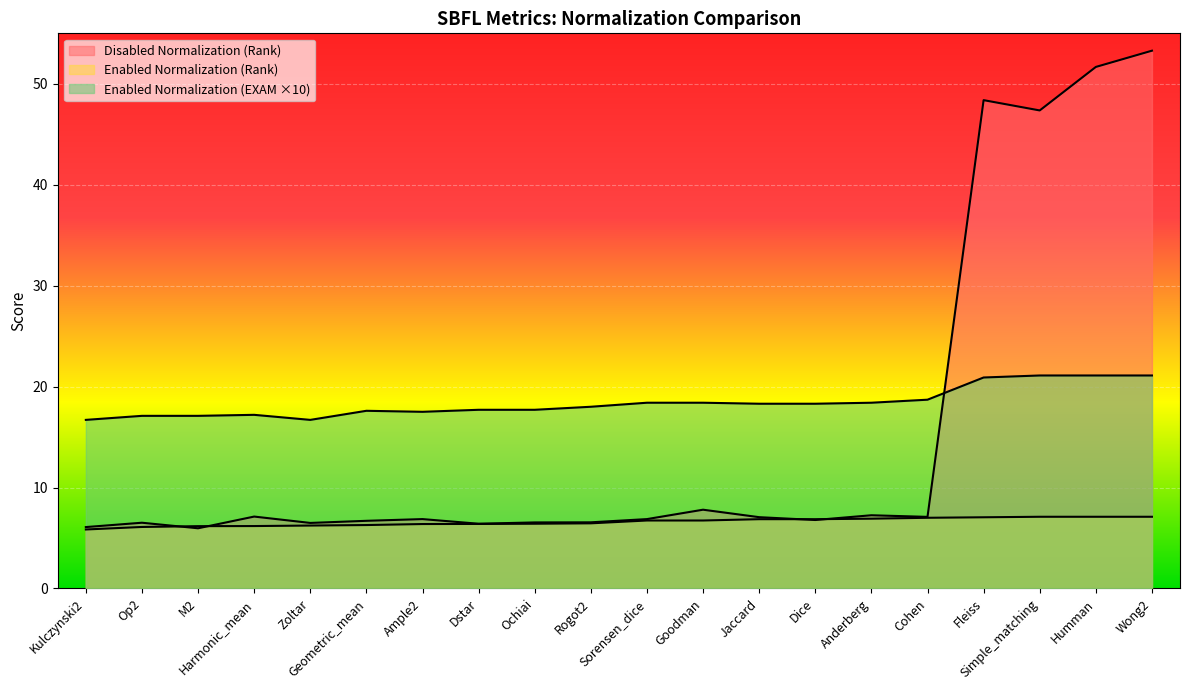

True or false: Enabled Normalization (EXAM) has more than 2 interior local peaks.

False